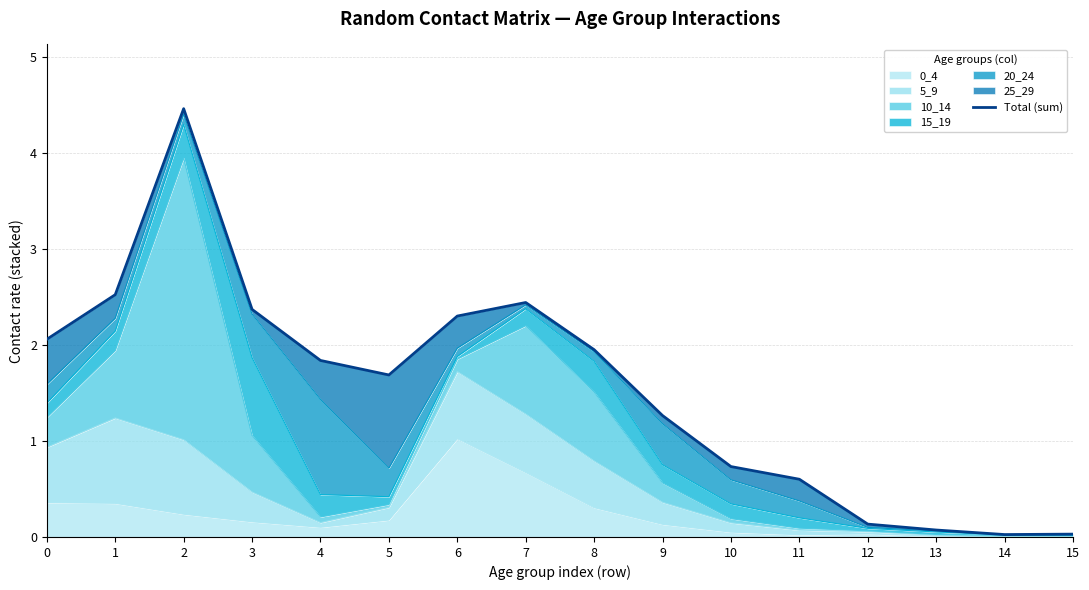

Does the chart display data point markers on the line(s)?

No